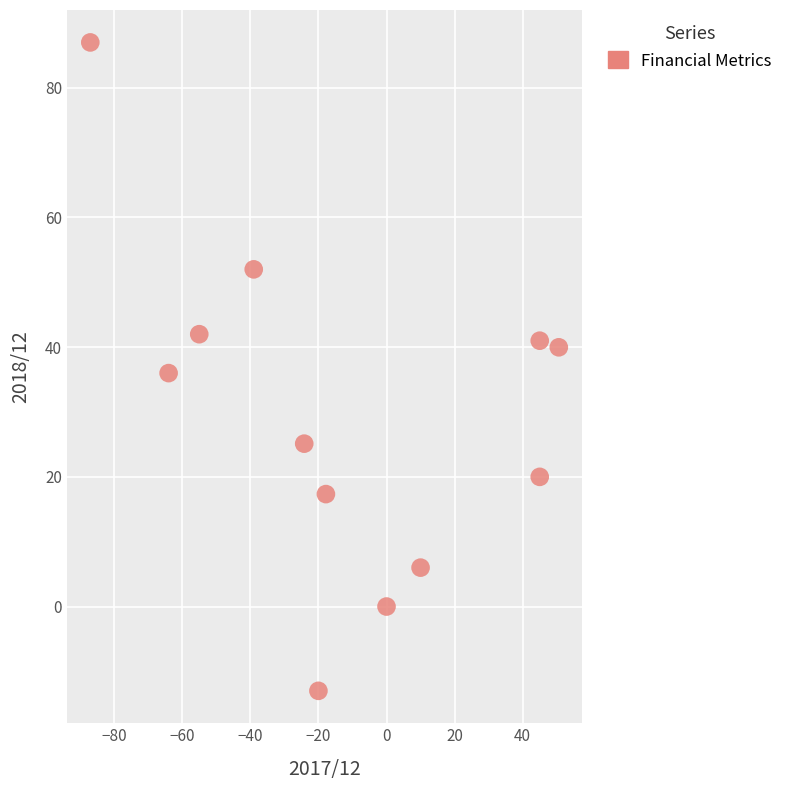

What is the range of Y values (max minus min)?

100.0